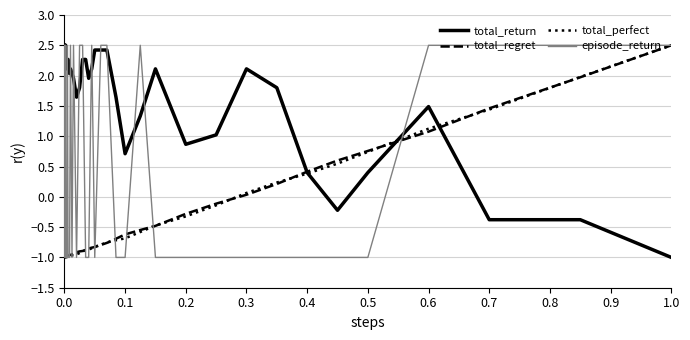

What is the maximum value for total_regret?

2.5